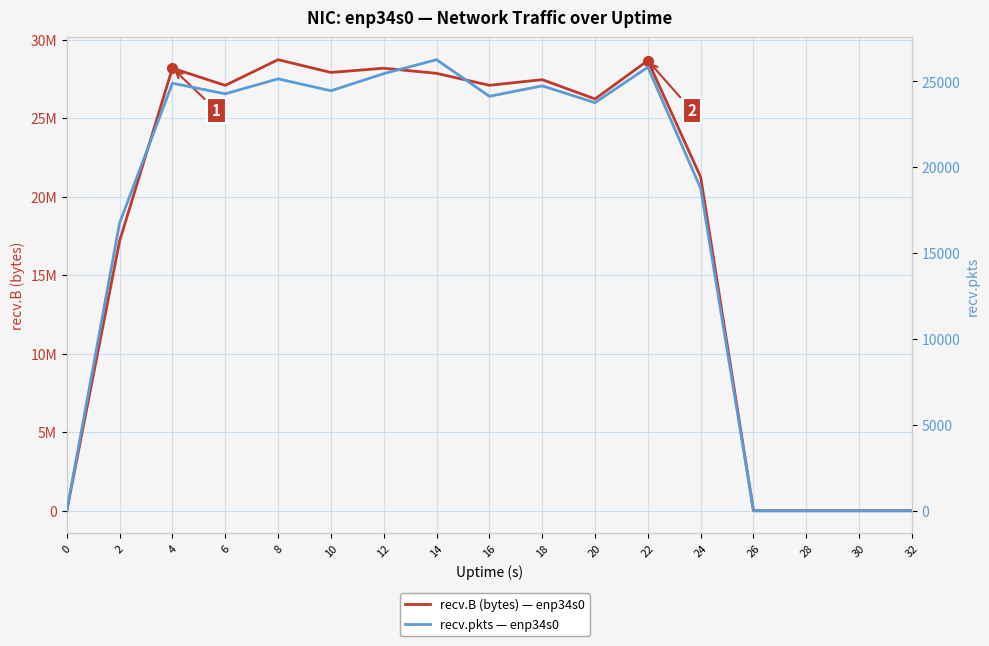

The value of recv.pkts — enp34s0 at 12 is 25444. True or false?

True